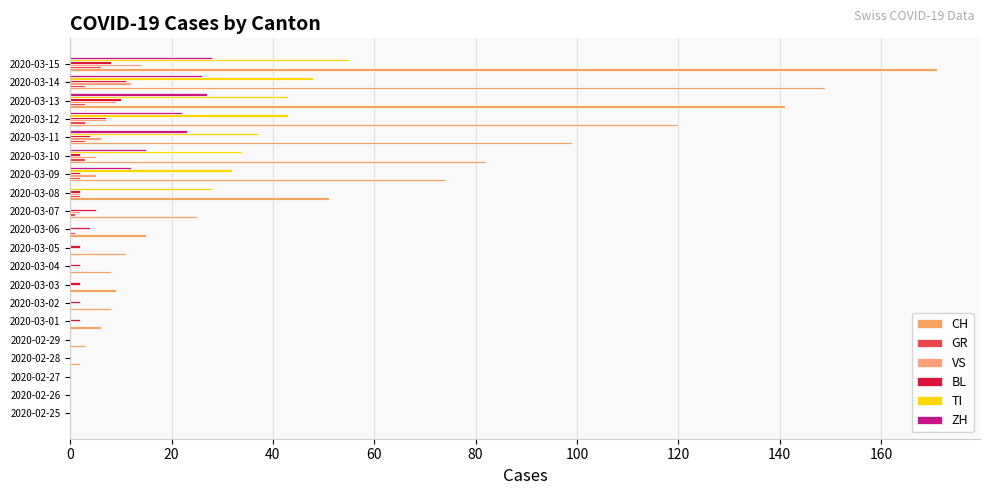

How many series are shown in this chart?

6